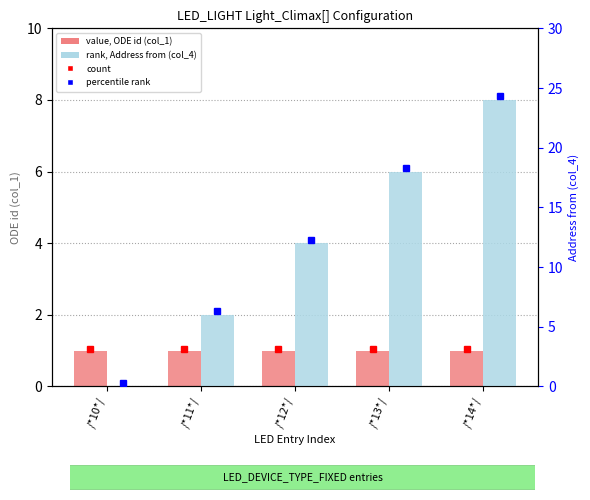

What position from the left is /*10*/?

1